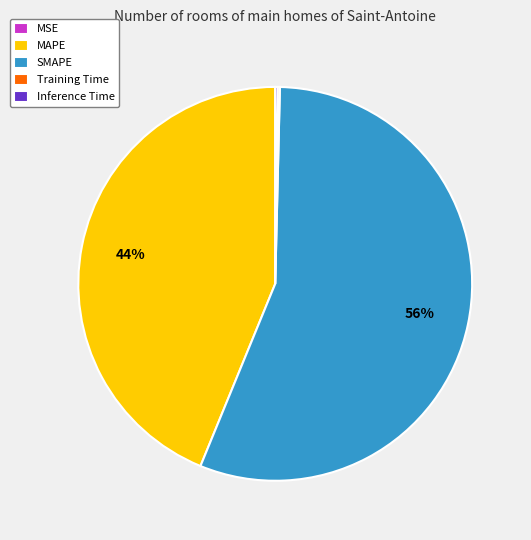

What is the majority slice?

SMAPE